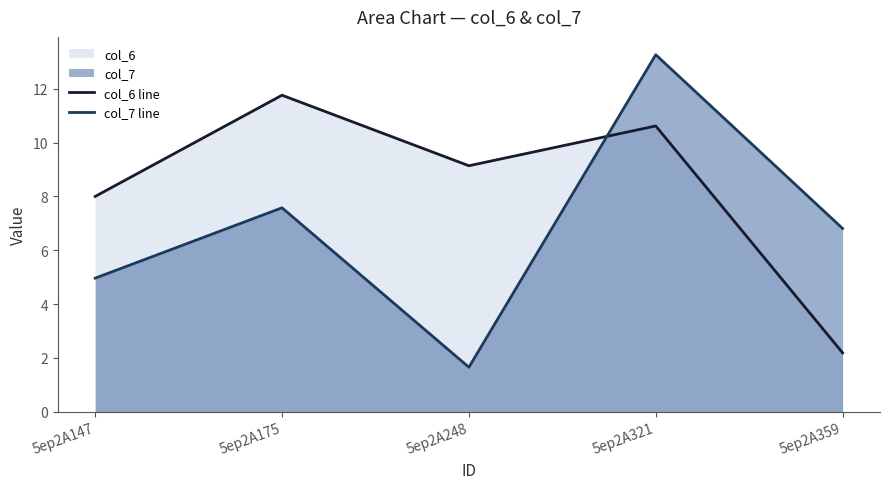

What is the highest value of the col_6 line series?

11.8